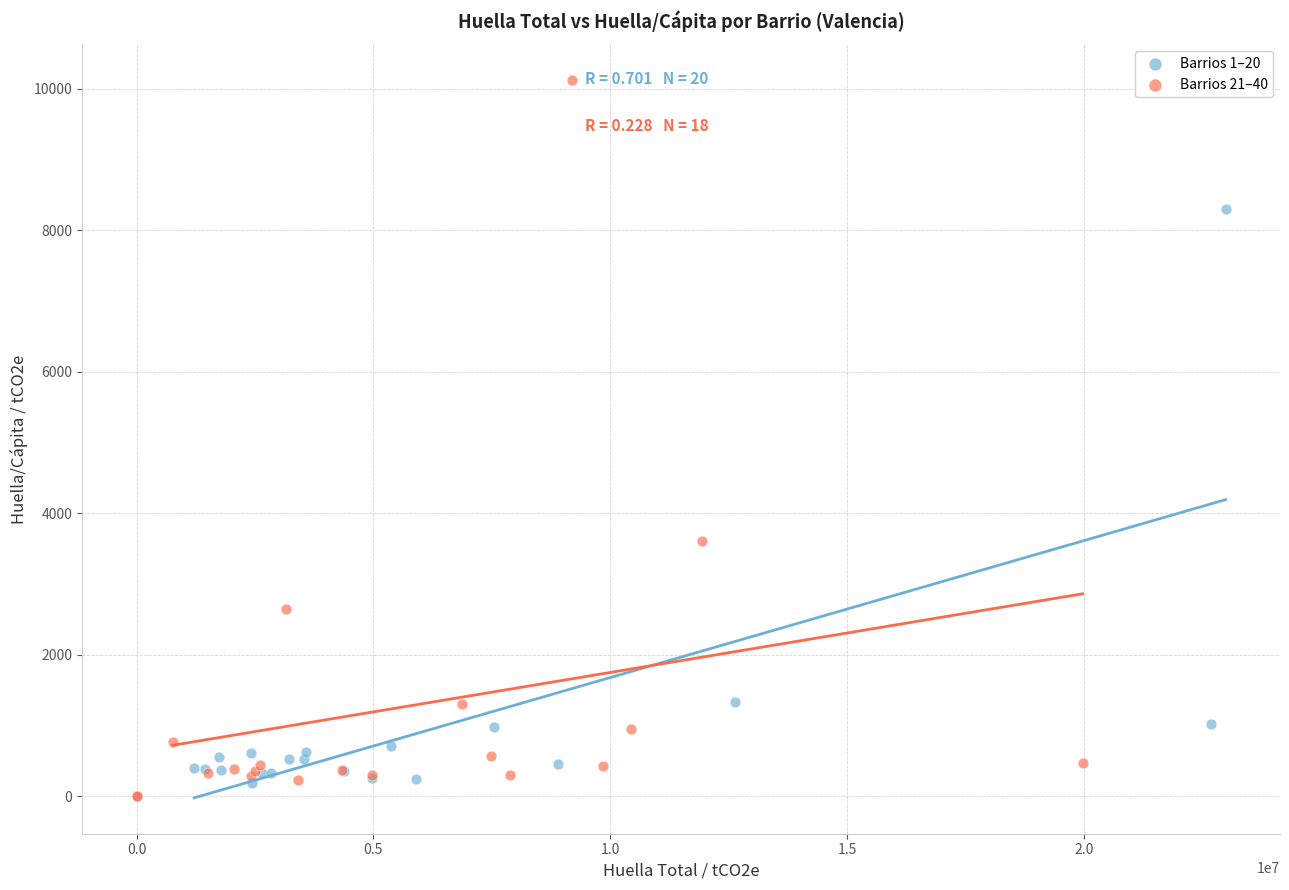

Which series reaches the maximum Y coordinate?

Barrios 21–40